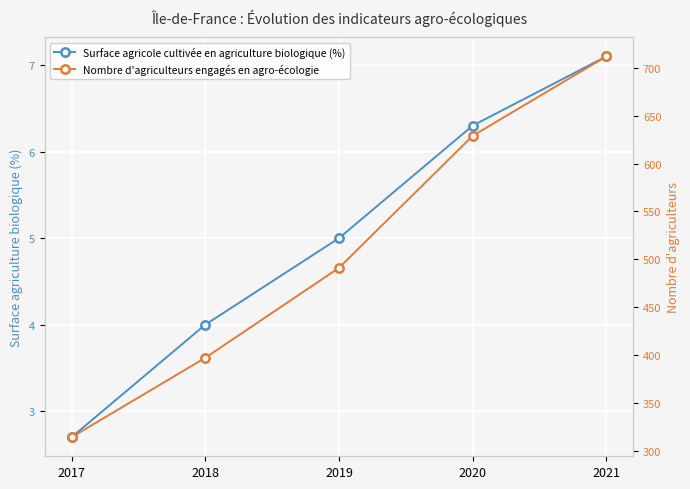

List the series in order of their overall mean, lowest first.

Surface agricole cultivée en agriculture biologique (%), Nombre d'agriculteurs engagés en agro-écologie